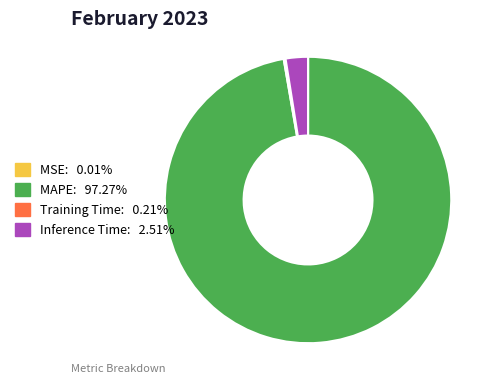

Does any single category account for the majority?

Yes